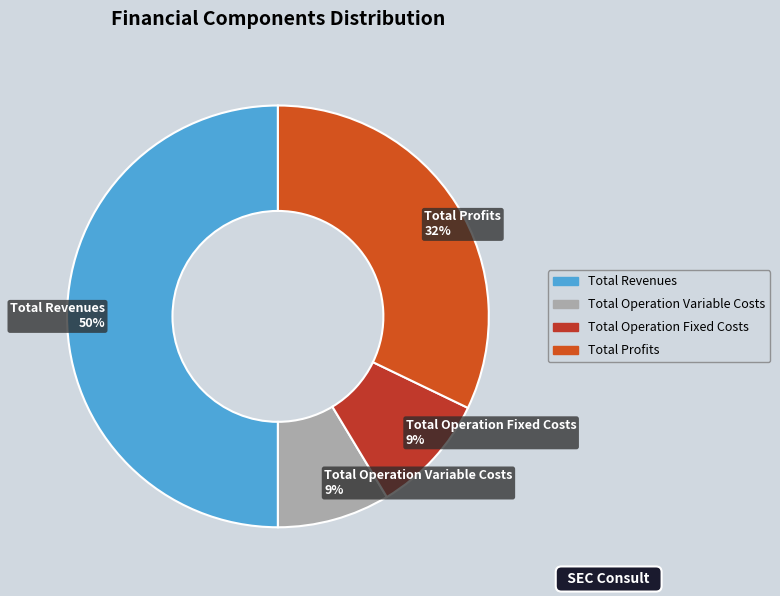

To the nearest percent, what is the difference between the largest and smallest slice percentages?

41%